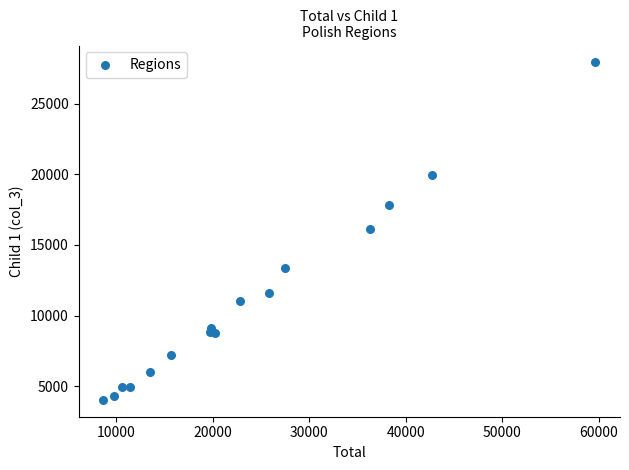

What is the range of X values (max minus min)?

50952